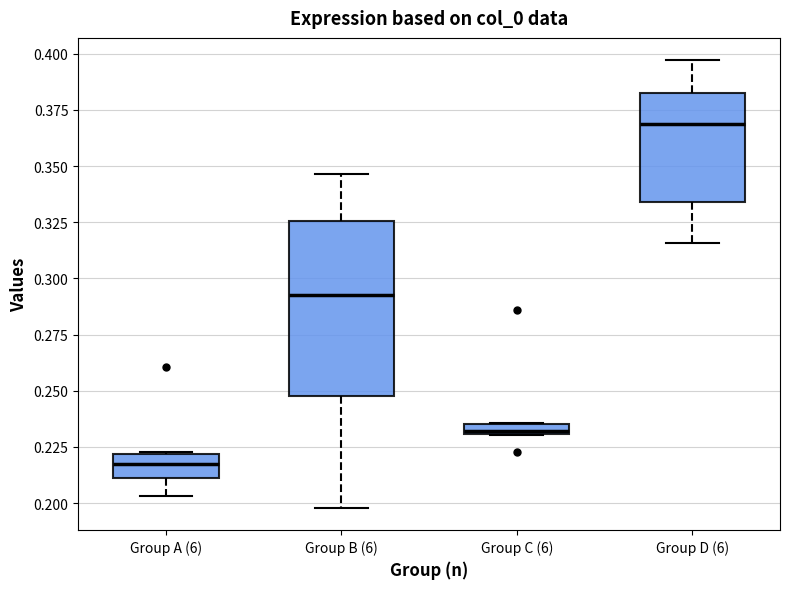

Where does the lower whisker of the box for Group B (6) end on the y-axis? The values are not printed on the chart, so give them approximately, as read against the axis.

0.200